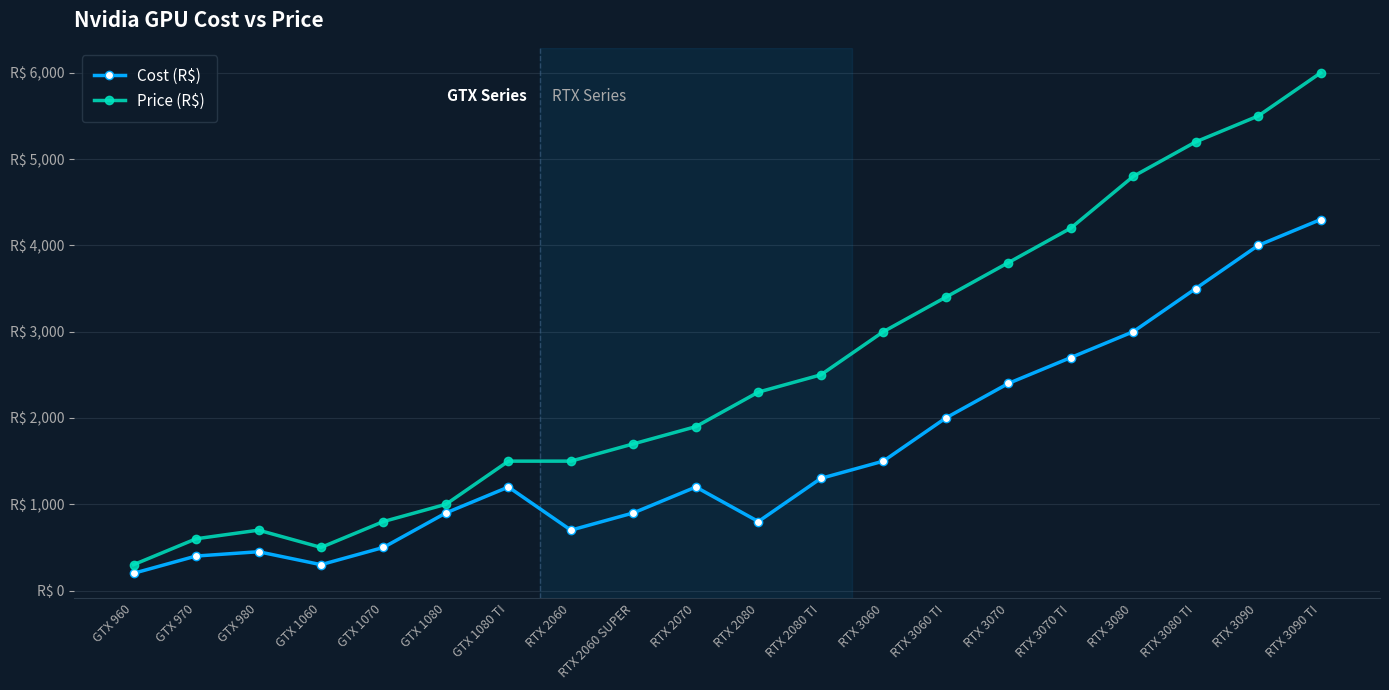

True or false: Cost (R$) and Price (R$) intersect in this chart.

False